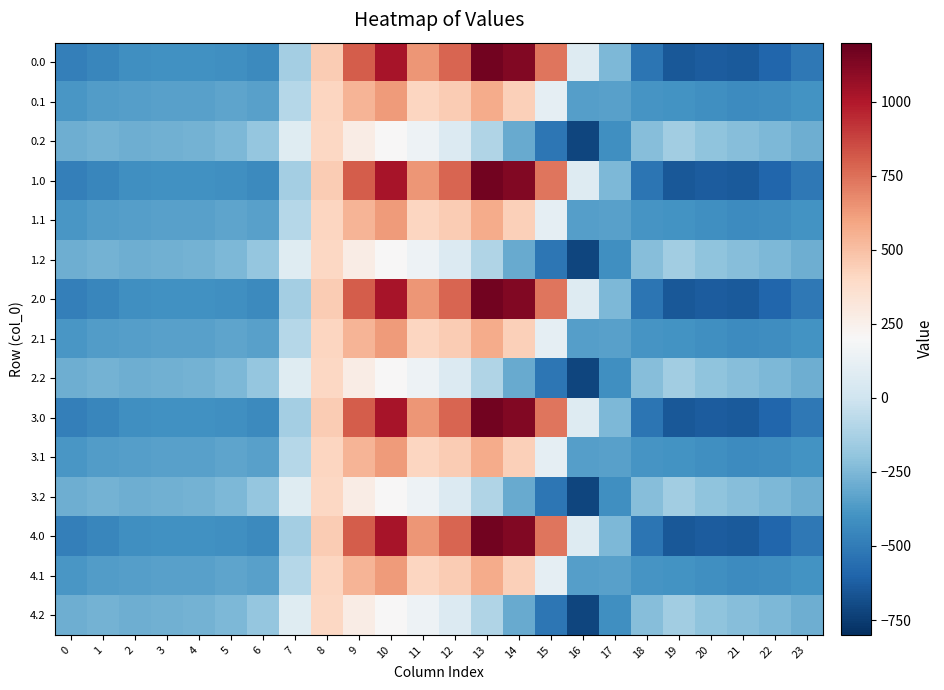

Reading left to right, list all the values displayed in this chart.

0.0: 0=-482.0	1=-449.5	2=-410.3	3=-404.4	4=-404.9	5=-410.8	6=-435.0	7=-136.4	8=454.2	9=804.0	10=1023.2	11=640.9	12=784.4	13=1167.2	14=1128.3	15=739.0	16=67.6	17=-250.3	18=-529.6	19=-644.5	20=-629.9	21=-638.4	22=-592.3	23=-511.3
0.1: 0=-384.6	1=-361.1	2=-347.9	3=-342.7	4=-339.6	5=-329.5	6=-345.2	7=-81.6	8=412.6	9=542.1	10=628.1	11=415.4	12=456.1	13=574.0	14=438.6	15=111.1	16=-353.7	17=-340.1	18=-388.5	19=-399.7	20=-414.5	21=-432.4	22=-419.9	23=-399.4
0.2: 0=-287.1	1=-272.7	2=-285.5	3=-281.0	4=-274.4	5=-248.1	6=-187.1	7=77.9	8=407.2	9=271.1	10=202.5	11=149.1	12=65.2	13=-104.4	14=-301.9	15=-522.2	16=-721.2	17=-409.5	18=-223.1	19=-151.1	20=-199.2	21=-226.4	22=-247.4	23=-287.5
1.0: 0=-482.0	1=-449.5	2=-410.3	3=-404.4	4=-404.9	5=-410.8	6=-435.0	7=-136.4	8=454.2	9=804.0	10=1023.2	11=640.9	12=784.4	13=1167.2	14=1128.3	15=739.0	16=67.6	17=-250.3	18=-529.6	19=-644.5	20=-629.9	21=-638.4	22=-592.3	23=-511.3
1.1: 0=-384.6	1=-361.1	2=-347.9	3=-342.7	4=-339.6	5=-329.5	6=-345.2	7=-81.6	8=412.6	9=542.1	10=628.1	11=415.4	12=456.1	13=574.0	14=438.6	15=111.1	16=-353.7	17=-340.1	18=-388.5	19=-399.7	20=-414.5	21=-432.4	22=-419.9	23=-399.4
1.2: 0=-287.1	1=-272.7	2=-285.5	3=-281.0	4=-274.4	5=-248.1	6=-187.1	7=77.9	8=407.2	9=271.1	10=202.5	11=149.1	12=65.2	13=-104.4	14=-301.9	15=-522.2	16=-721.2	17=-409.5	18=-223.1	19=-151.1	20=-199.2	21=-226.4	22=-247.4	23=-287.5
2.0: 0=-482.0	1=-449.5	2=-410.3	3=-404.4	4=-404.9	5=-410.8	6=-435.0	7=-136.4	8=454.2	9=804.0	10=1023.2	11=640.9	12=784.4	13=1167.2	14=1128.3	15=739.0	16=67.6	17=-250.3	18=-529.6	19=-644.5	20=-629.9	21=-638.4	22=-592.3	23=-511.3
2.1: 0=-384.6	1=-361.1	2=-347.9	3=-342.7	4=-339.6	5=-329.5	6=-345.2	7=-81.6	8=412.6	9=542.1	10=628.1	11=415.4	12=456.1	13=574.0	14=438.6	15=111.1	16=-353.7	17=-340.1	18=-388.5	19=-399.7	20=-414.5	21=-432.4	22=-419.9	23=-399.4
2.2: 0=-287.1	1=-272.7	2=-285.5	3=-281.0	4=-274.4	5=-248.1	6=-187.1	7=77.9	8=407.2	9=271.1	10=202.5	11=149.1	12=65.2	13=-104.4	14=-301.9	15=-522.2	16=-721.2	17=-409.5	18=-223.1	19=-151.1	20=-199.2	21=-226.4	22=-247.4	23=-287.5
3.0: 0=-482.0	1=-449.5	2=-410.3	3=-404.4	4=-404.9	5=-410.8	6=-435.0	7=-136.4	8=454.2	9=804.0	10=1023.2	11=640.9	12=784.4	13=1167.2	14=1128.3	15=739.0	16=67.6	17=-250.3	18=-529.6	19=-644.5	20=-629.9	21=-638.4	22=-592.3	23=-511.3
3.1: 0=-384.6	1=-361.1	2=-347.9	3=-342.7	4=-339.6	5=-329.5	6=-345.2	7=-81.6	8=412.6	9=542.1	10=628.1	11=415.4	12=456.1	13=574.0	14=438.6	15=111.1	16=-353.7	17=-340.1	18=-388.5	19=-399.7	20=-414.5	21=-432.4	22=-419.9	23=-399.4
3.2: 0=-287.1	1=-272.7	2=-285.5	3=-281.0	4=-274.4	5=-248.1	6=-187.1	7=77.9	8=407.2	9=271.1	10=202.5	11=149.1	12=65.2	13=-104.4	14=-301.9	15=-522.2	16=-721.2	17=-409.5	18=-223.1	19=-151.1	20=-199.2	21=-226.4	22=-247.4	23=-287.5
4.0: 0=-482.0	1=-449.5	2=-410.3	3=-404.4	4=-404.9	5=-410.8	6=-435.0	7=-136.4	8=454.2	9=804.0	10=1023.2	11=640.9	12=784.4	13=1167.2	14=1128.3	15=739.0	16=67.6	17=-250.3	18=-529.6	19=-644.5	20=-629.9	21=-638.4	22=-592.3	23=-511.3
4.1: 0=-384.6	1=-361.1	2=-347.9	3=-342.7	4=-339.6	5=-329.5	6=-345.2	7=-81.6	8=412.6	9=542.1	10=628.1	11=415.4	12=456.1	13=574.0	14=438.6	15=111.1	16=-353.7	17=-340.1	18=-388.5	19=-399.7	20=-414.5	21=-432.4	22=-419.9	23=-399.4
4.2: 0=-287.1	1=-272.7	2=-285.5	3=-281.0	4=-274.4	5=-248.1	6=-187.1	7=77.9	8=407.2	9=271.1	10=202.5	11=149.1	12=65.2	13=-104.4	14=-301.9	15=-522.2	16=-721.2	17=-409.5	18=-223.1	19=-151.1	20=-199.2	21=-226.4	22=-247.4	23=-287.5